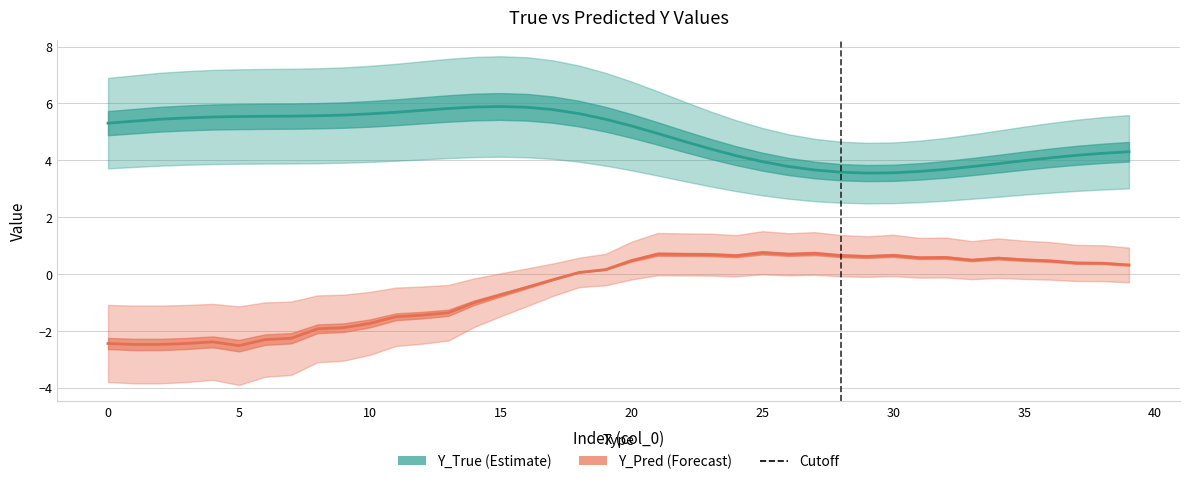

True or false: Y_Pred has more than 1 points higher than both neighbors.

True